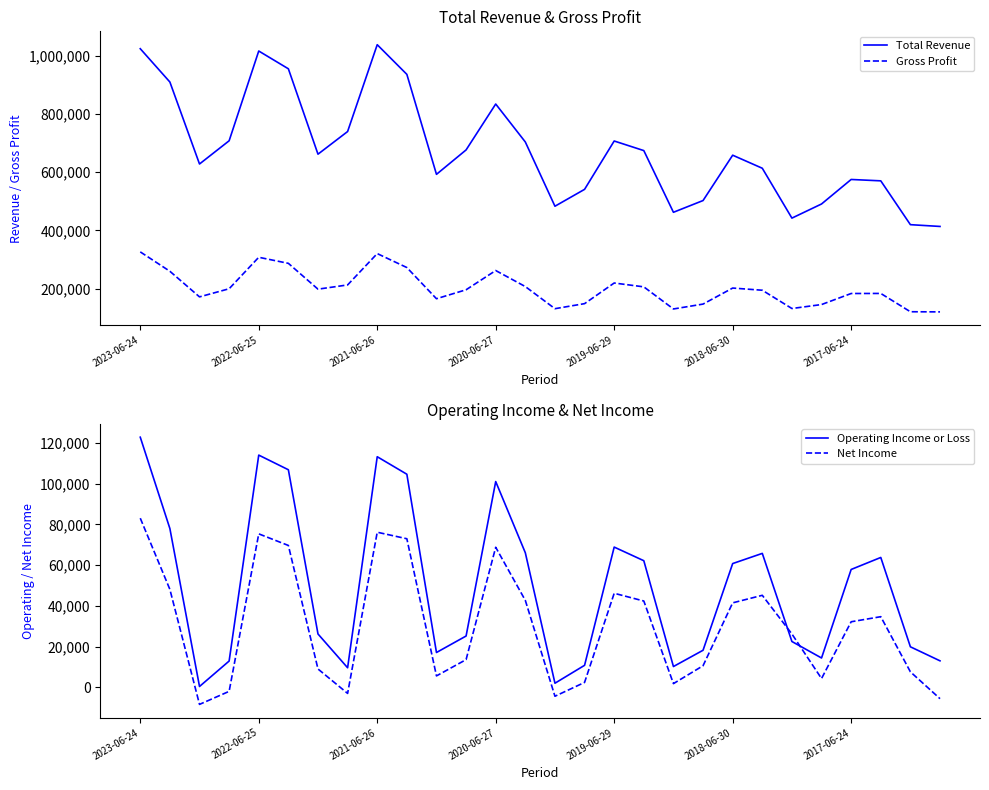

What is the spread (max minus min) of values at 23?

486200